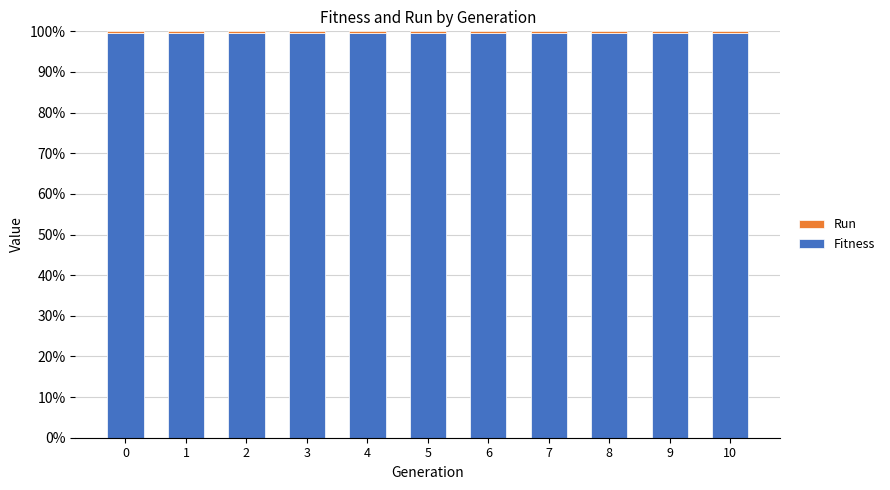

What is the sum of all Fitness values?

1094.3